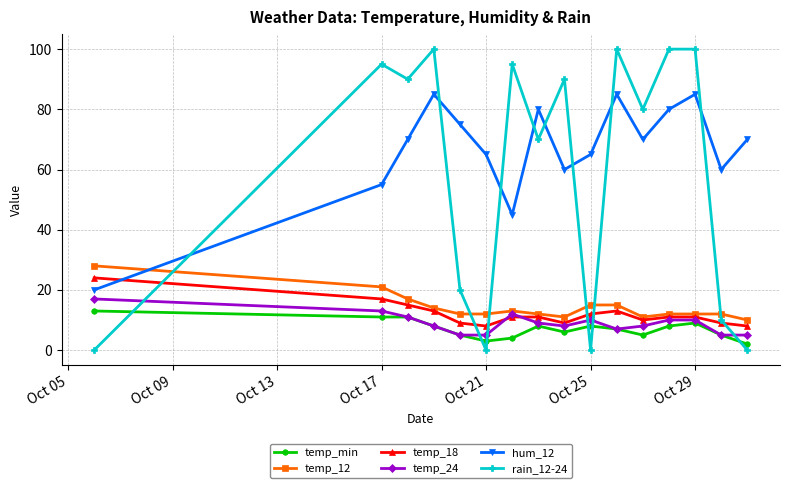

Which series has the widest spread of values?

rain_12-24